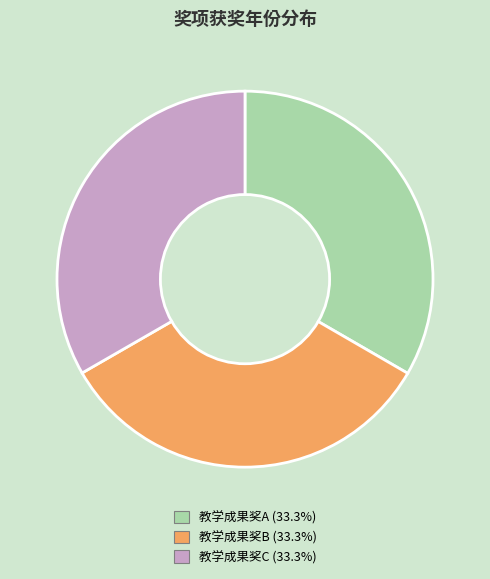

Is the sum of 教学成果奖C (33.3%) and 教学成果奖B (33.3%) greater than half?

Yes